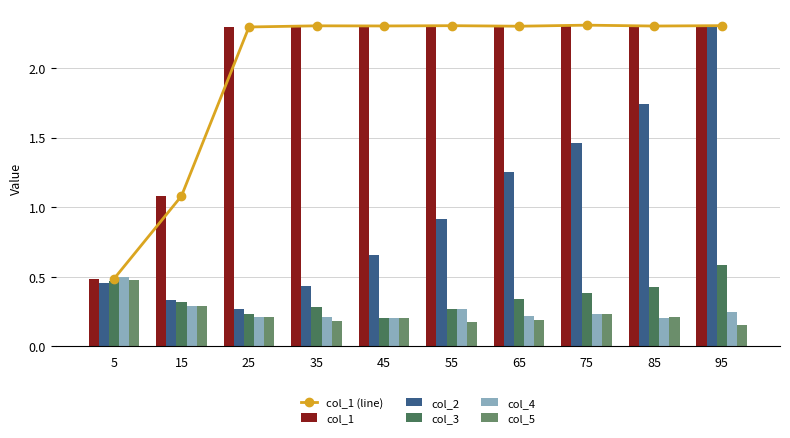

Reading right to left, what are all the values shown in this chart?

col_1 (line): 2.3	2.3	2.3	2.3	2.3	2.3	2.3	2.3	1.1	0.5
col_1: 2.3	2.3	2.3	2.3	2.3	2.3	2.3	2.3	1.1	0.5
col_2: 2.3	1.7	1.5	1.3	0.9	0.7	0.4	0.3	0.3	0.5
col_3: 0.6	0.4	0.4	0.3	0.3	0.2	0.3	0.2	0.3	0.5
col_4: 0.2	0.2	0.2	0.2	0.3	0.2	0.2	0.2	0.3	0.5
col_5: 0.2	0.2	0.2	0.2	0.2	0.2	0.2	0.2	0.3	0.5